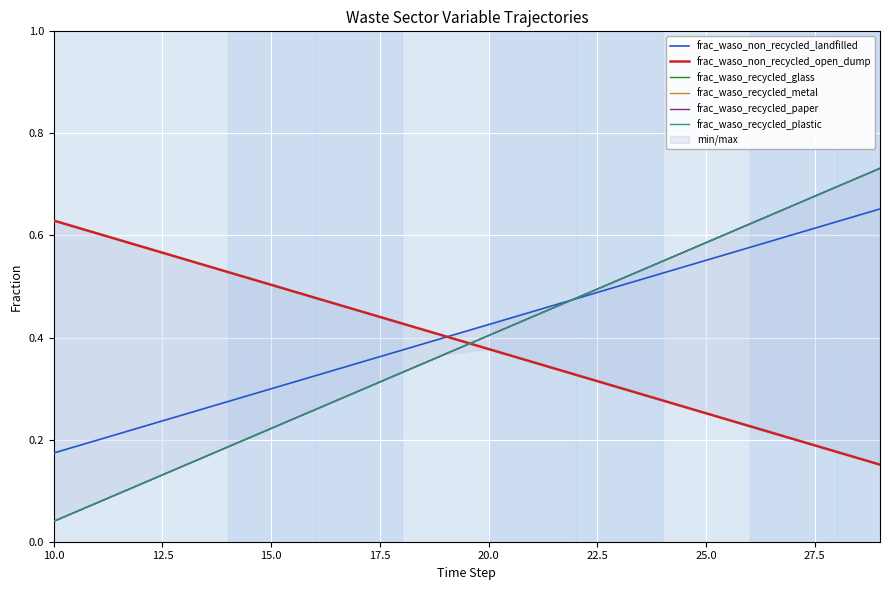

How many intersections are there between frac_waso_recycled_plastic and frac_waso_non_recycled_open_dump?

1